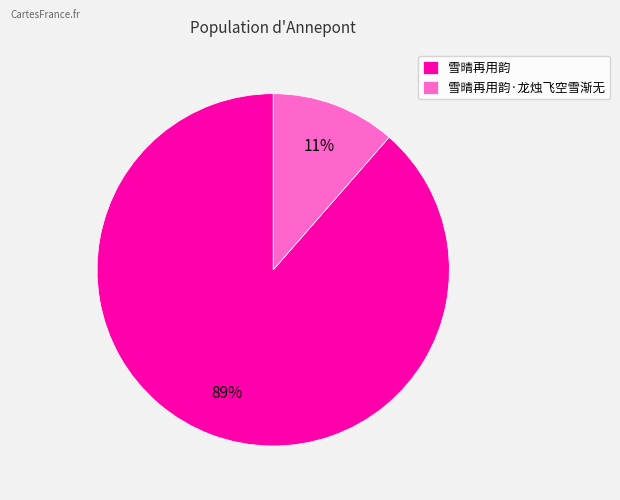

Count the number of slices in the pie.

2